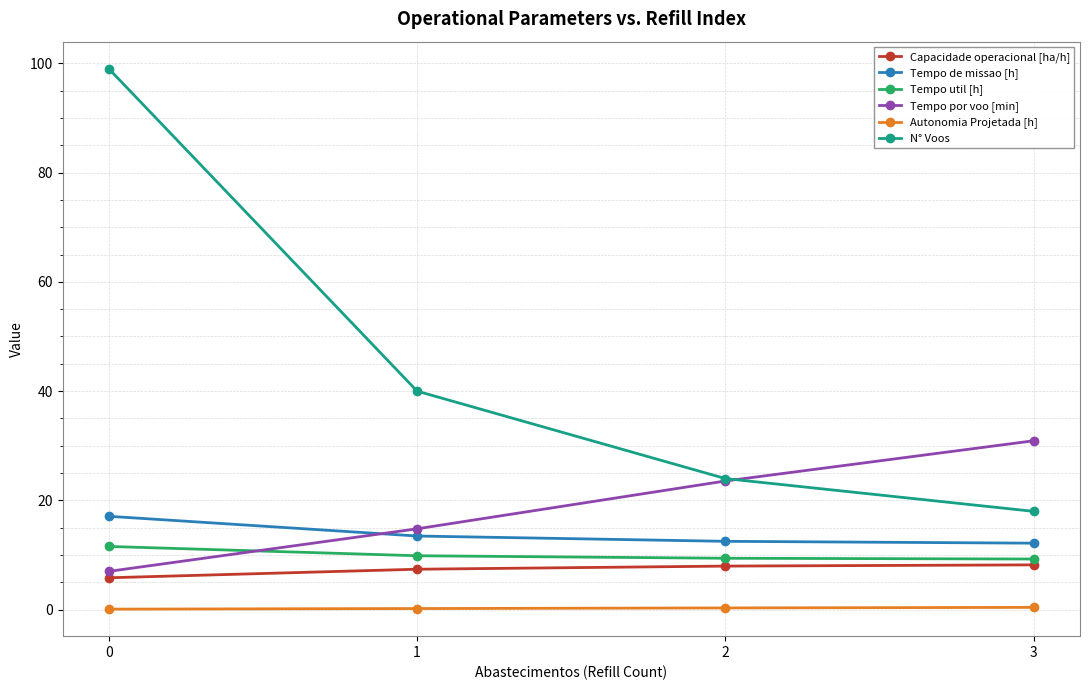

What is the difference between the second highest and minimum values in the Autonomia Projetada [h] series?

0.2